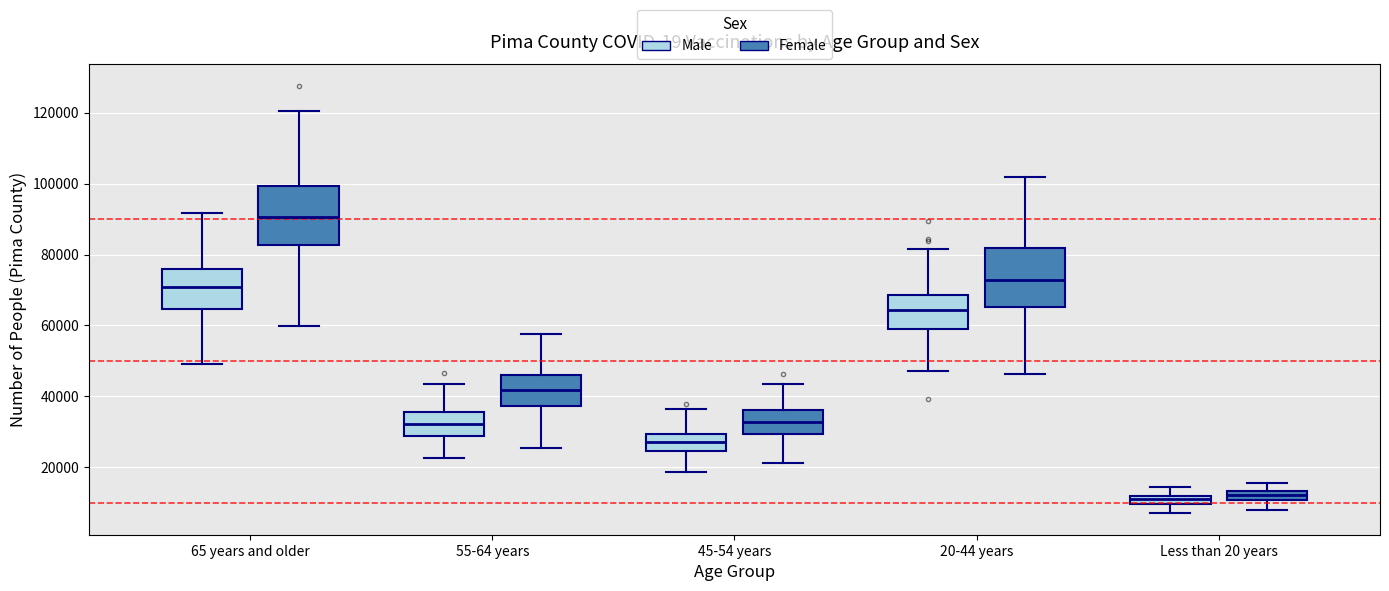

Where does the upper whisker of the box for Less than 20 years (Male) end on the y-axis? The values are not printed on the chart, so give them approximately, as read against the axis.

14000